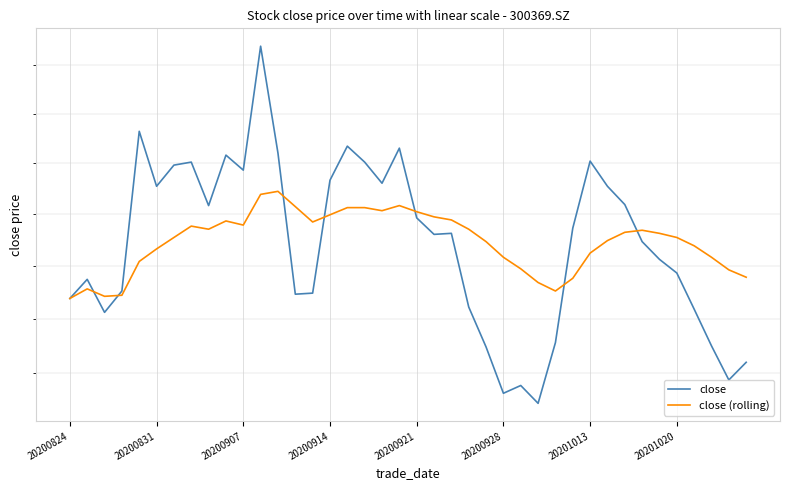

What is the minimum value shown in the chart?

19.2